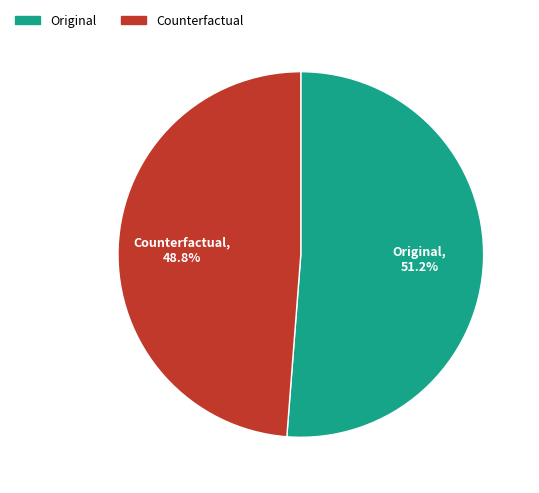

Is it true that Original is 43% of the pie?

False